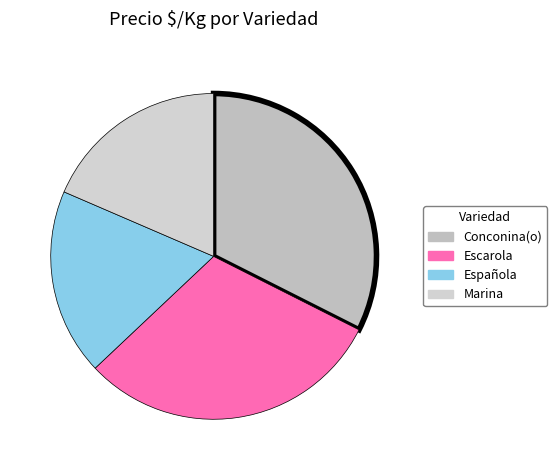

Count the number of slices in the pie.

4